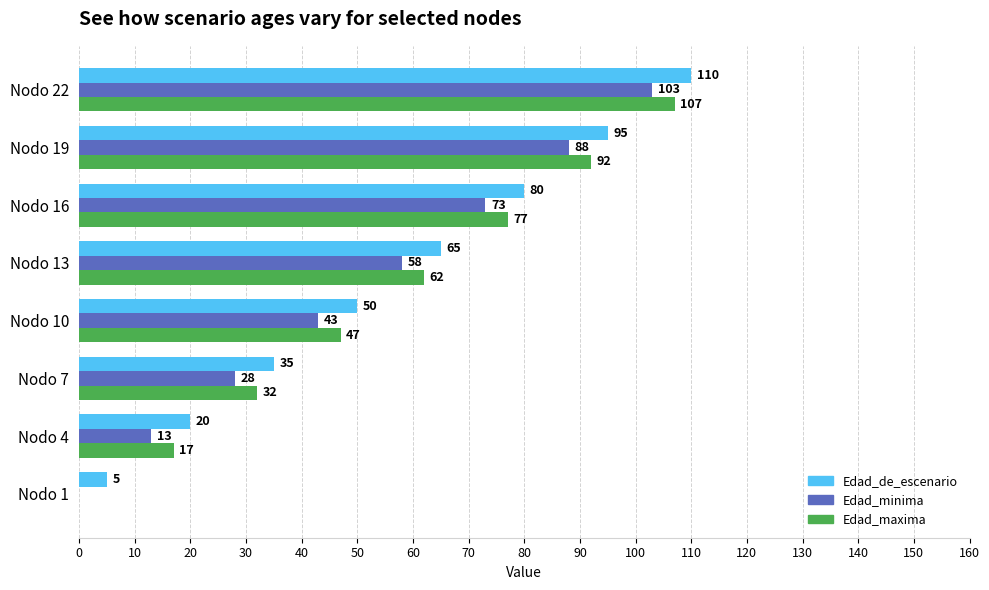

How many categories are shown in the chart?

8